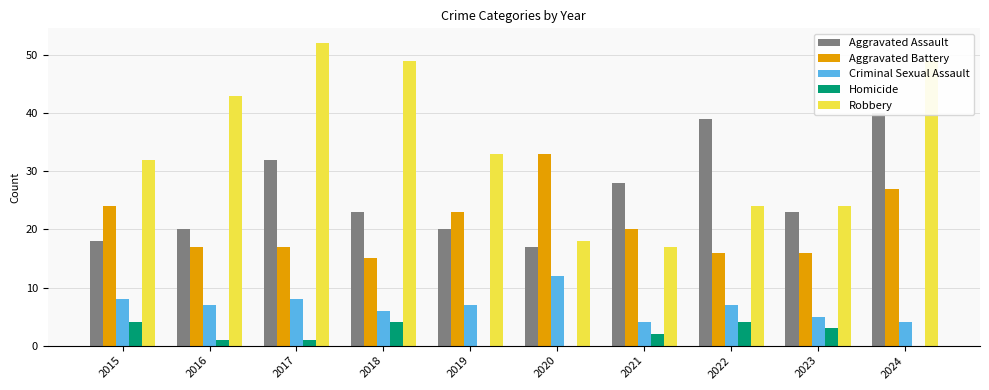

Read the Robbery value at 2024, to the nearest 5.

50